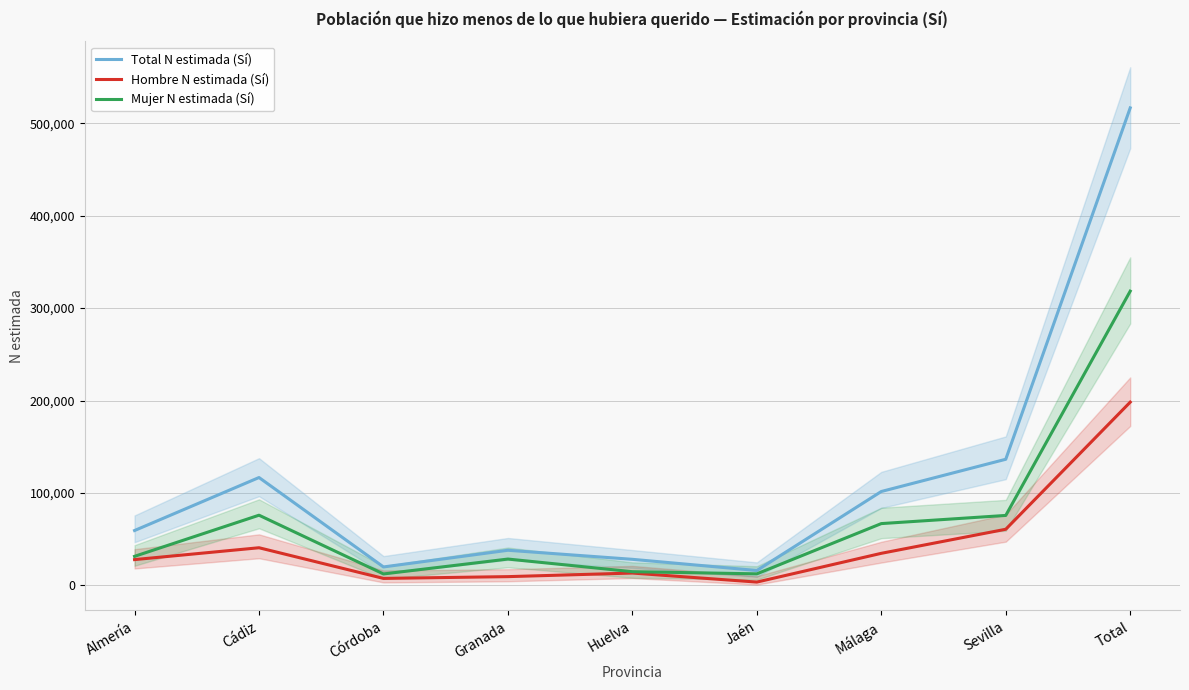

What is the total value across all series at Granada?

76062